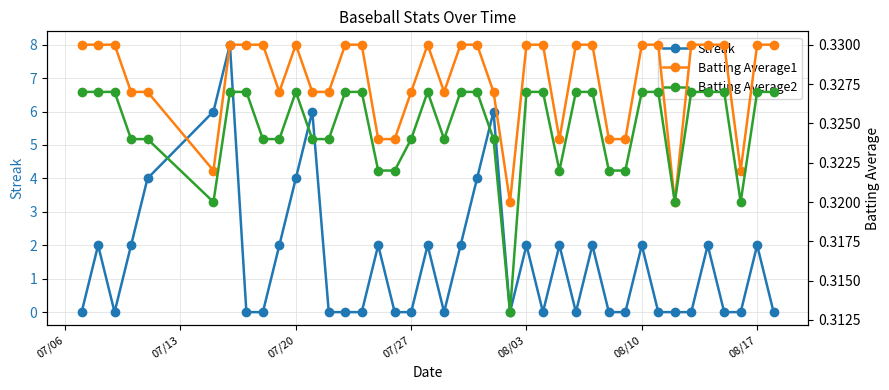

Reading left to right, list all the values displayed in this chart.

Streak: 0.0	2.0	0.0	2.0	4.0	6.0	8.0	0.0	0.0	2.0	4.0	6.0	0.0	0.0	0.0	2.0	0.0	0.0	2.0	0.0	2.0	4.0	6.0	0.0	2.0	0.0	2.0	0.0	2.0	0.0	0.0	2.0	0.0	0.0	0.0	2.0	0.0	0.0	2.0	0.0
Batting Average1: 0.3	0.3	0.3	0.3	0.3	0.3	0.3	0.3	0.3	0.3	0.3	0.3	0.3	0.3	0.3	0.3	0.3	0.3	0.3	0.3	0.3	0.3	0.3	0.3	0.3	0.3	0.3	0.3	0.3	0.3	0.3	0.3	0.3	0.3	0.3	0.3	0.3	0.3	0.3	0.3
Batting Average2: 0.3	0.3	0.3	0.3	0.3	0.3	0.3	0.3	0.3	0.3	0.3	0.3	0.3	0.3	0.3	0.3	0.3	0.3	0.3	0.3	0.3	0.3	0.3	0.3	0.3	0.3	0.3	0.3	0.3	0.3	0.3	0.3	0.3	0.3	0.3	0.3	0.3	0.3	0.3	0.3